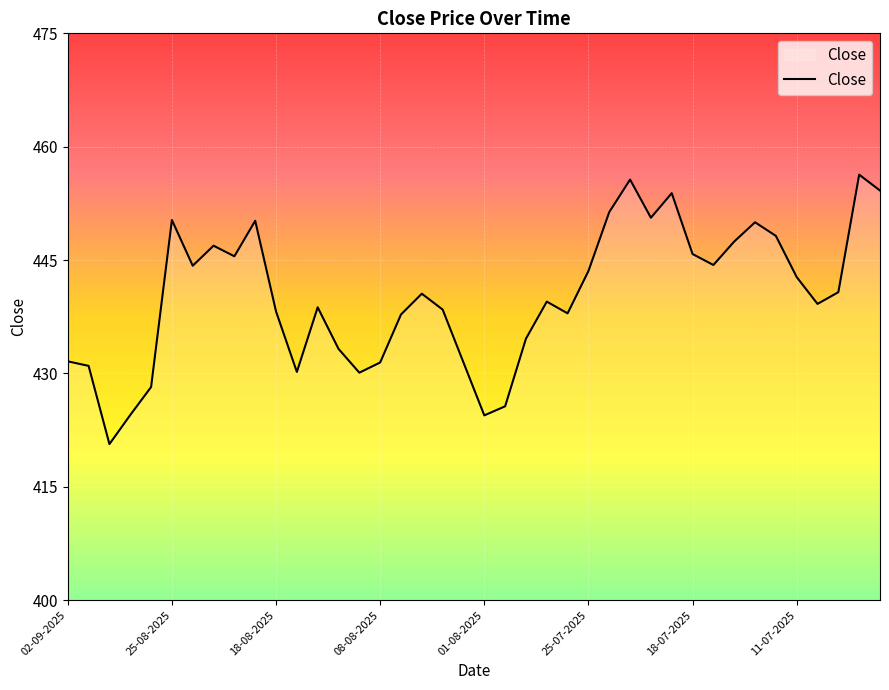

What is the greatest value displayed?

456.3